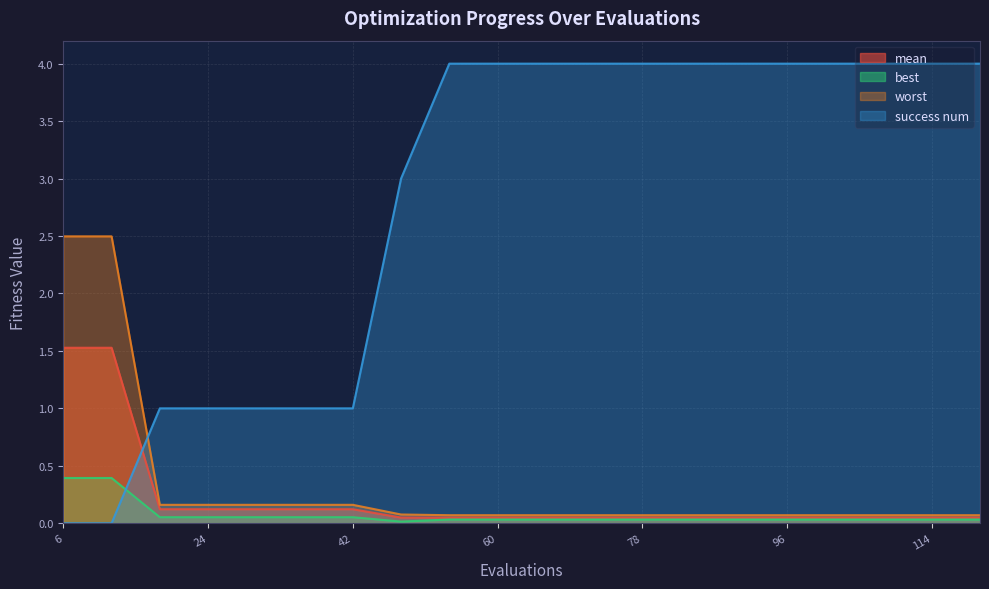

What is the value of the worst point at the 5th from the left?

0.2